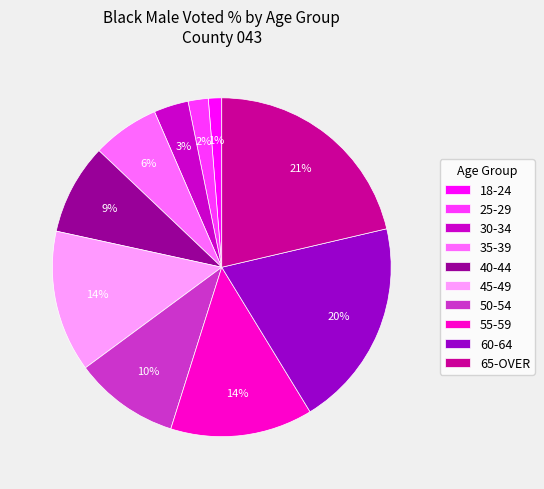

To the nearest percent, what percentage of the pie is 30-34?

3%